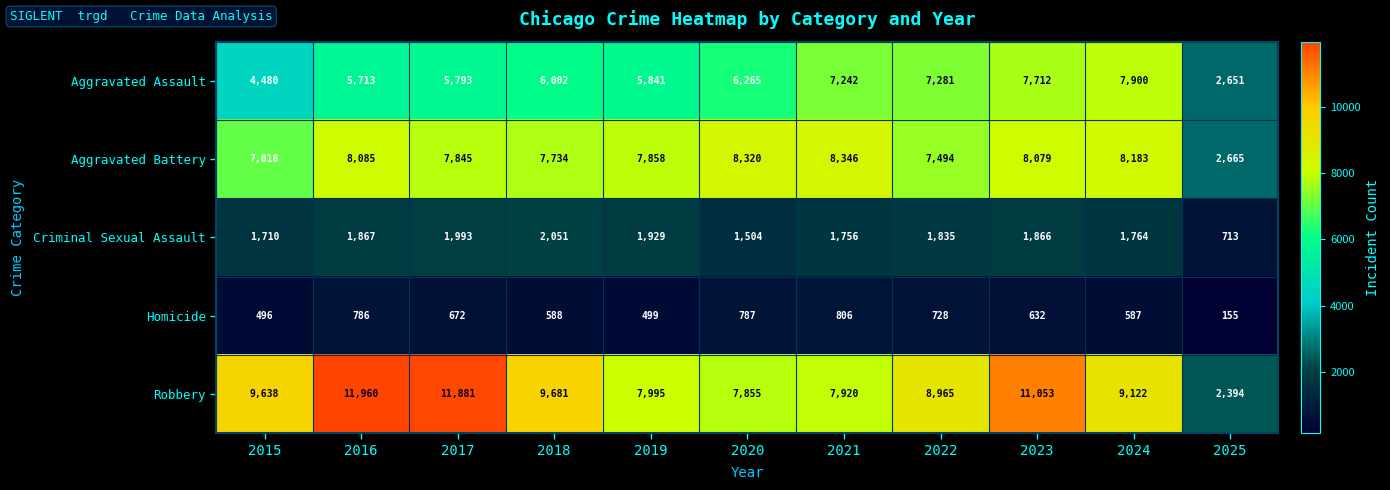

Which series changed the most between 2022 and 2023?

Robbery